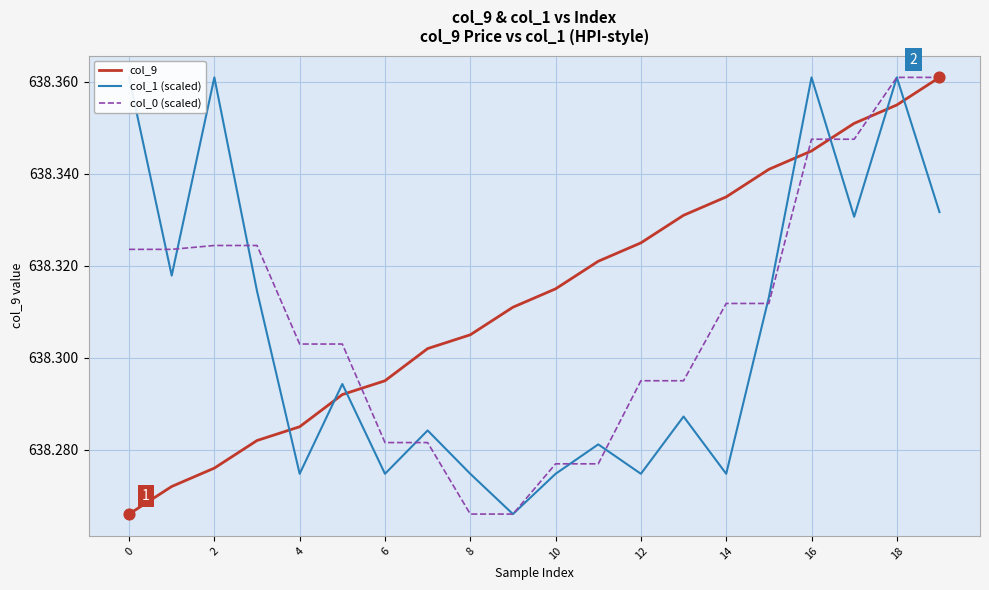

Which series reaches the maximum Y coordinate?

col_9